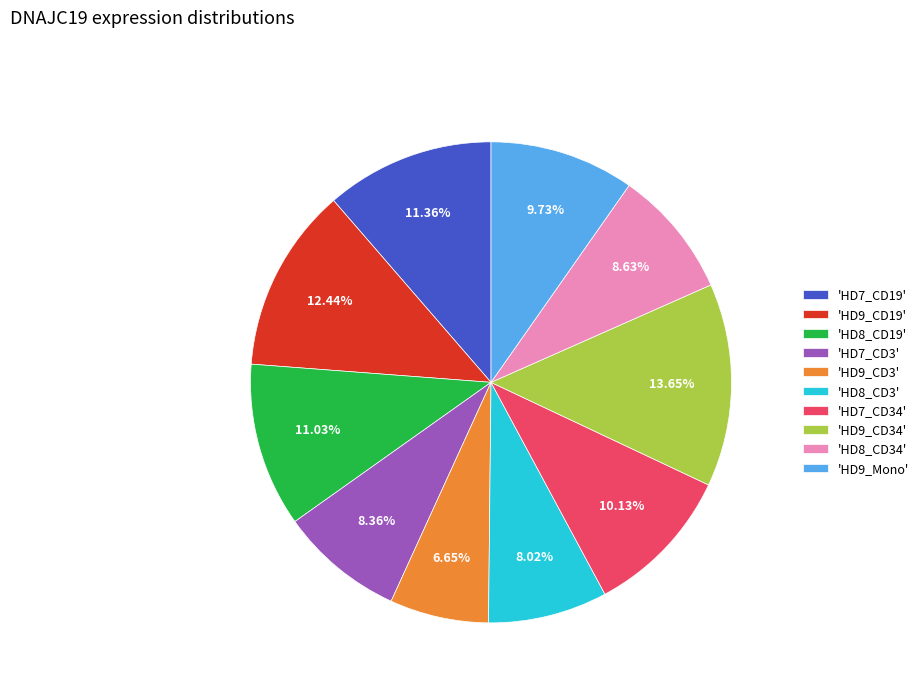

Is the sum of 'HD8_CD34' and 'HD8_CD19' greater than half?

No